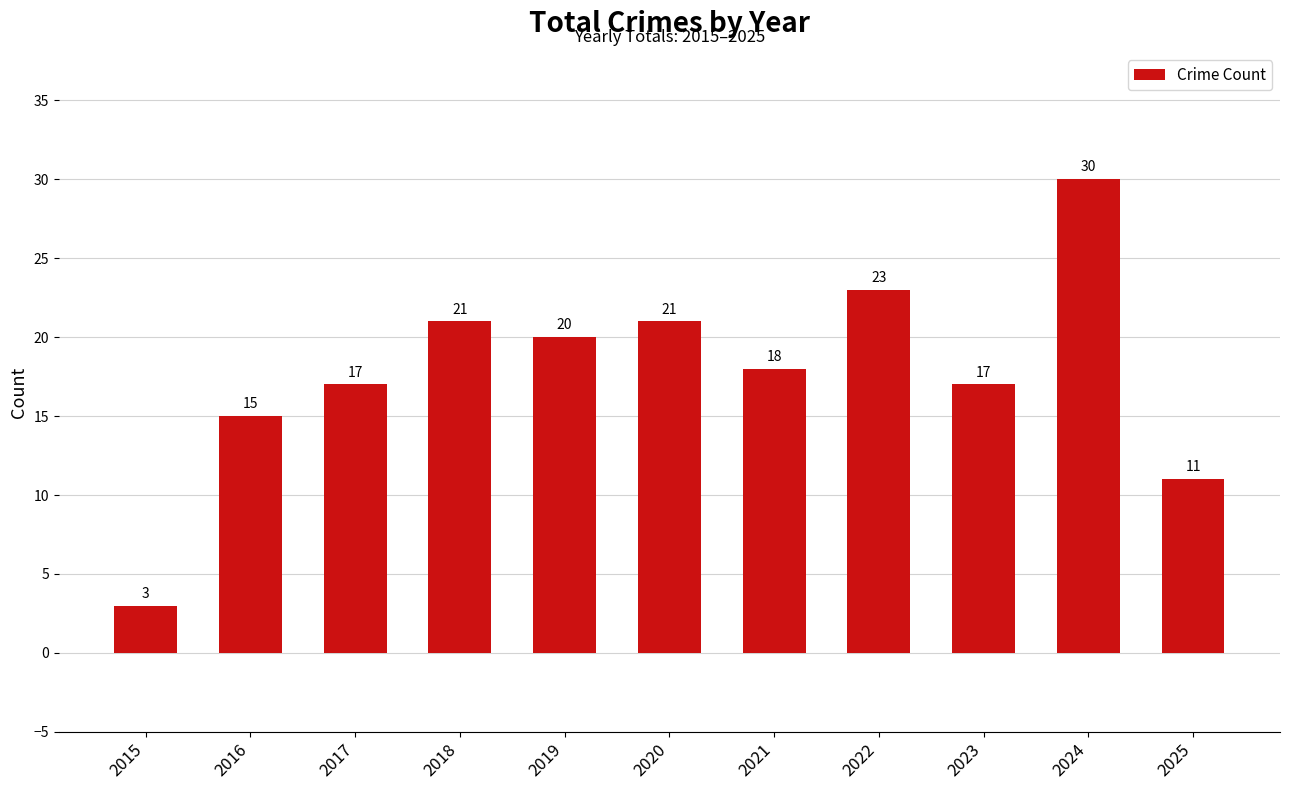

How many bars are there in total?

11